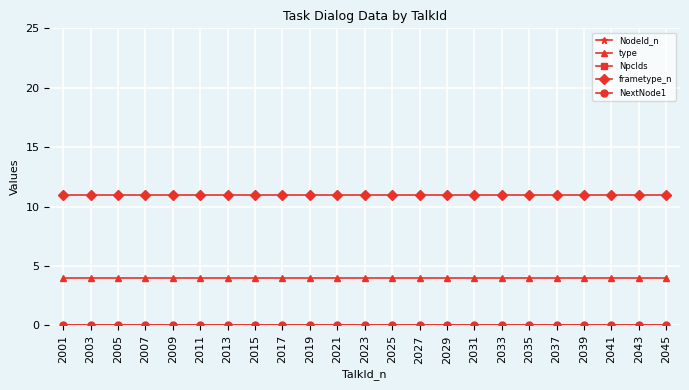

List the labels in order of NpcIds value, smallest first.

2001, 2003, 2005, 2007, 2009, 2011, 2013, 2015, 2017, 2019, 2021, 2023, 2025, 2027, 2029, 2031, 2033, 2035, 2037, 2039, 2041, 2043, 2045